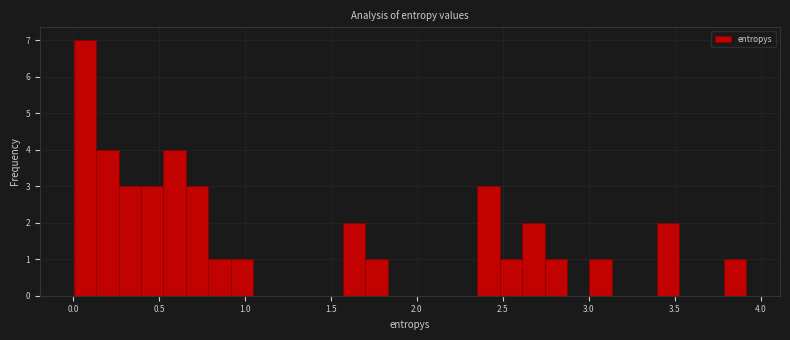

Read against the x-axis, roughly where is the centre of the tallest bar?

0.05